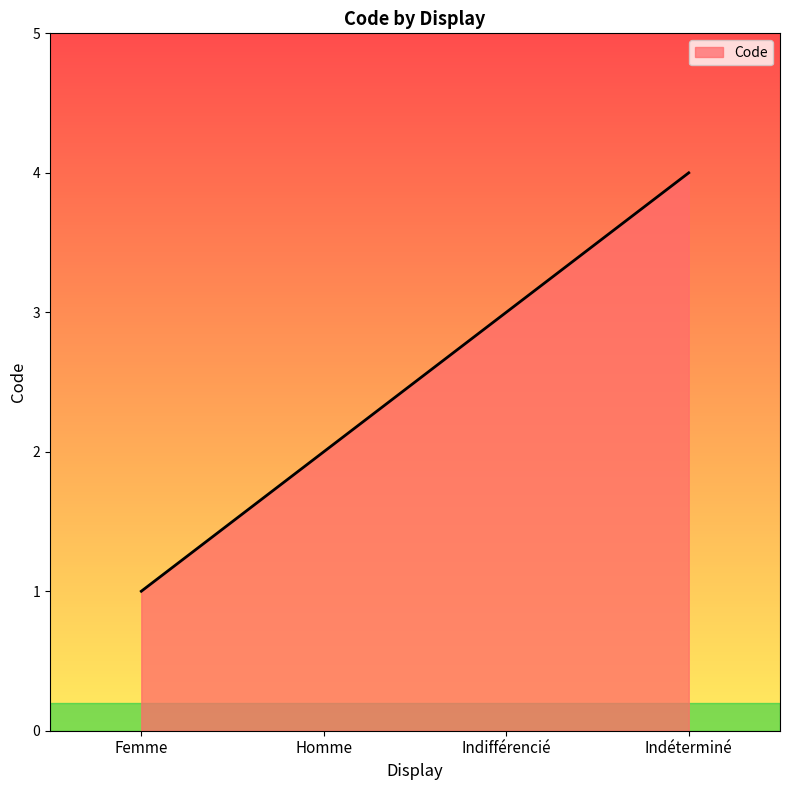

How many values are between 2 and 4?

3